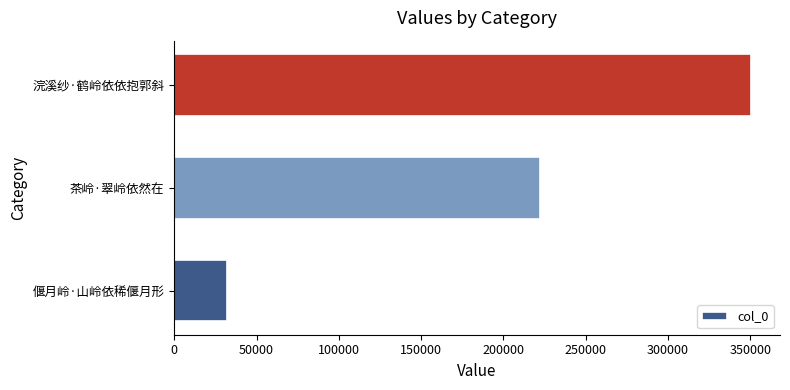

What is the greatest value displayed?

350525